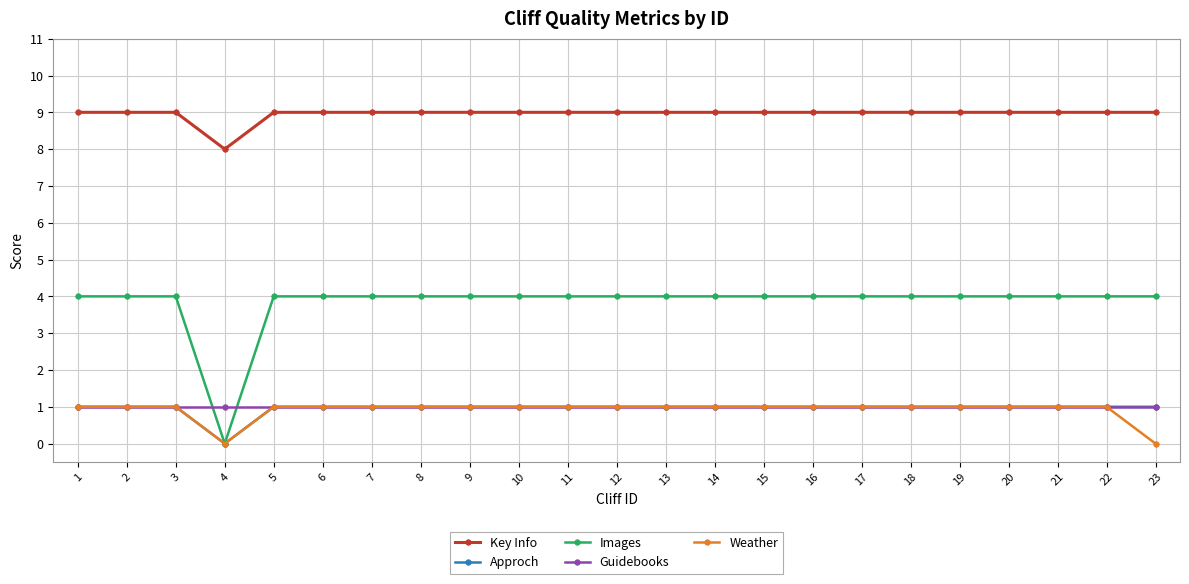

Count the Approch values in the range 1 to 2.

22